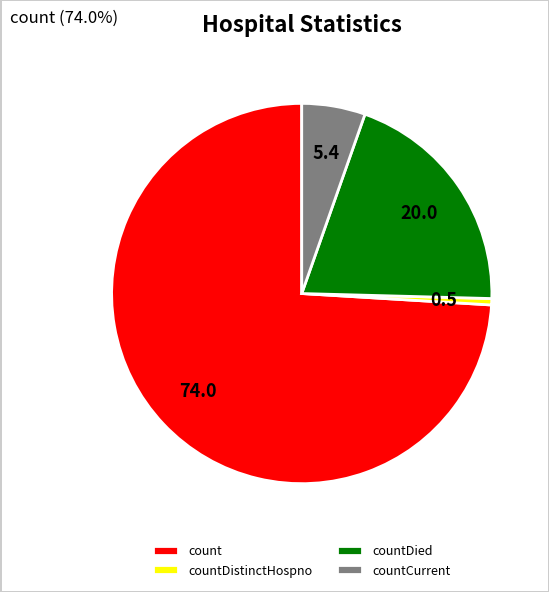

Is there any slice that represents more than half of the pie?

Yes